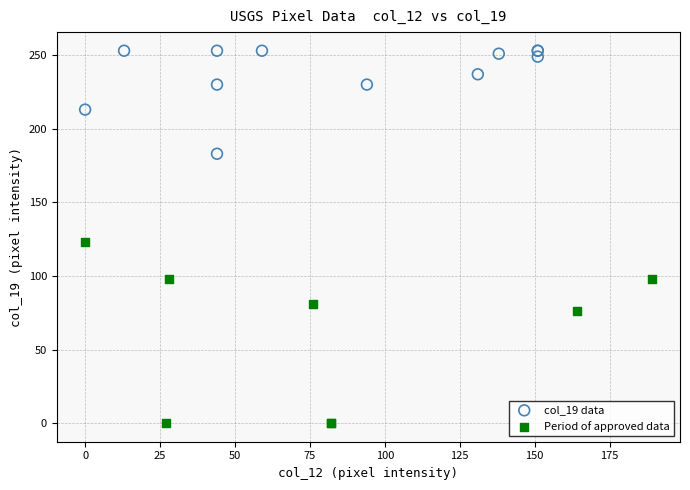

Which series contains the highest Y value?

col_19 data